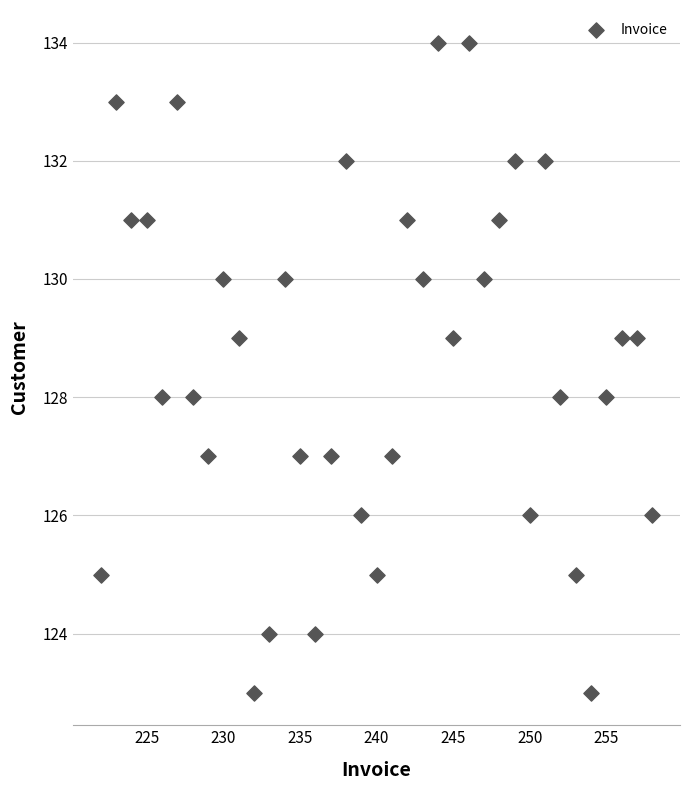

What is the range of X values (max minus min)?

36